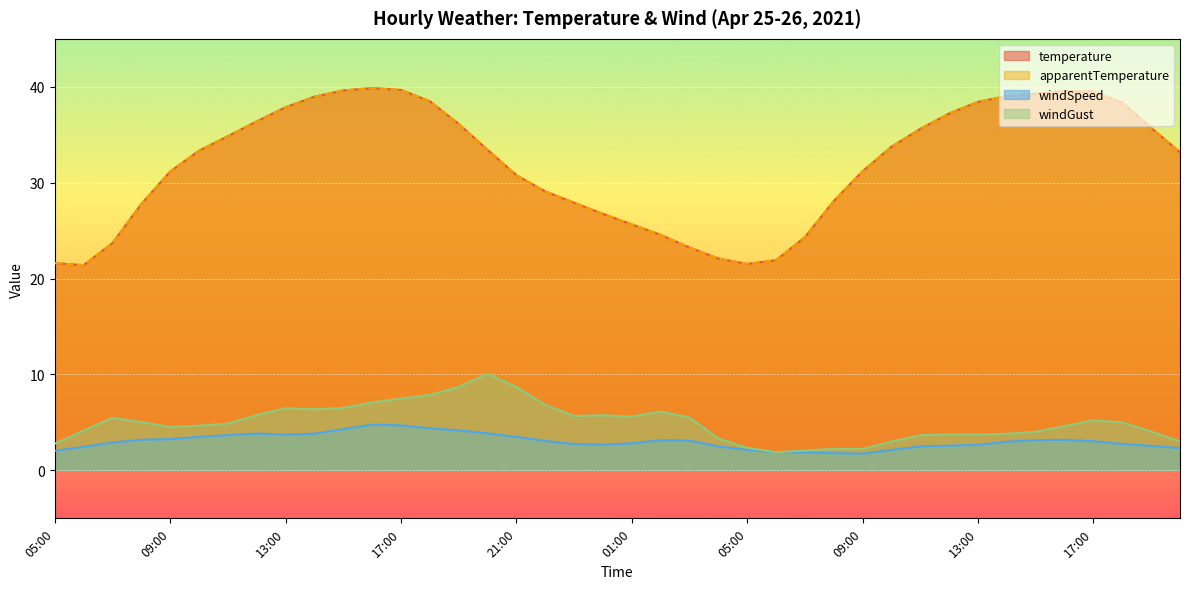

Rank the categories by apparentTemperature value from lowest to highest.

06:00, 05:00, 05:00, 06:00, 04:00, 03:00, 07:00, 07:00, 02:00, 01:00, 00:00, 08:00, 23:00, 08:00, 22:00, 21:00, 09:00, 09:00, 20:00, 10:00, 20:00, 10:00, 11:00, 11:00, 19:00, 19:00, 12:00, 12:00, 13:00, 18:00, 13:00, 18:00, 14:00, 14:00, 15:00, 17:00, 16:00, 15:00, 17:00, 16:00